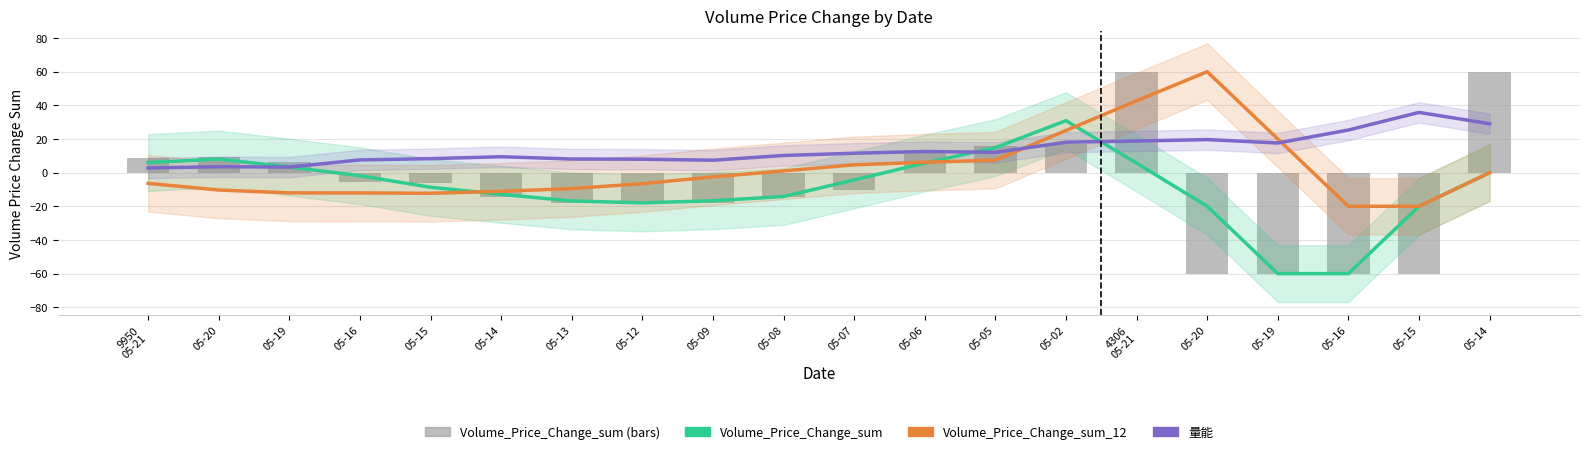

How many values in Volume_Price_Change_sum are below zero?

12